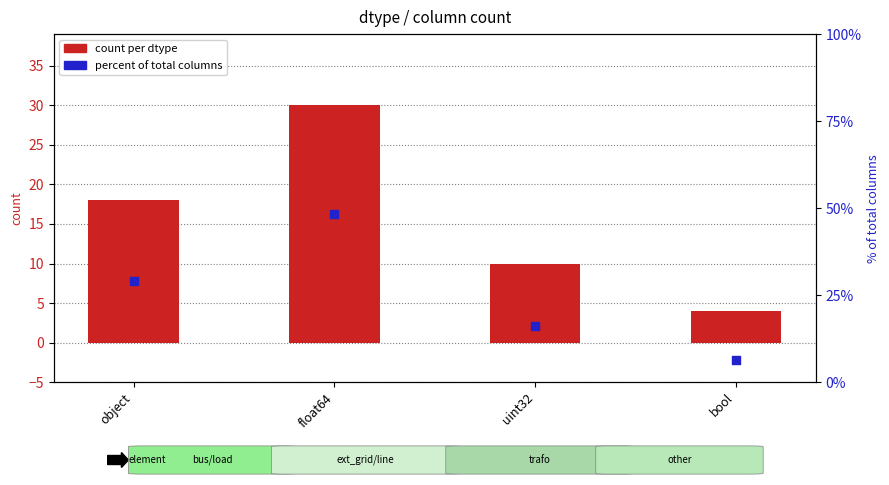

At how many categories does at least one series exceed 34?

1